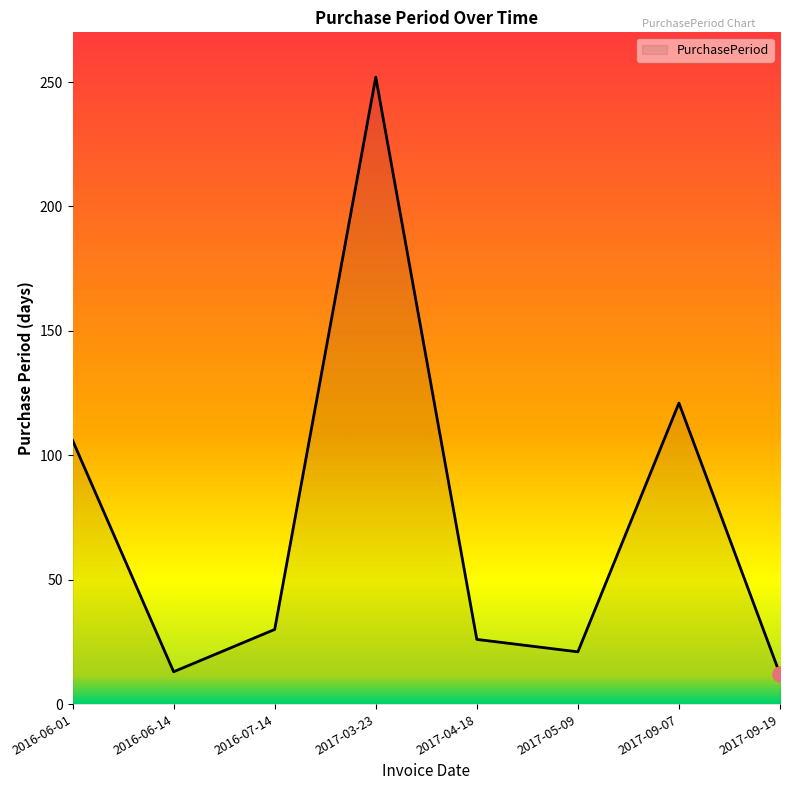

Which has a higher value, 2016-06-14 or 2016-06-01?

2016-06-01